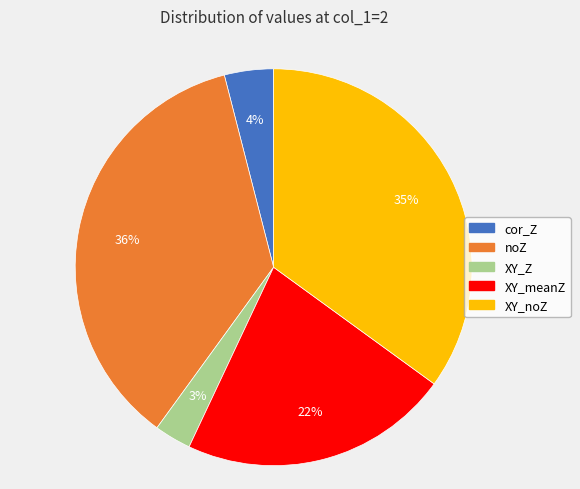

To the nearest percent, what portion does XY_meanZ represent?

22%